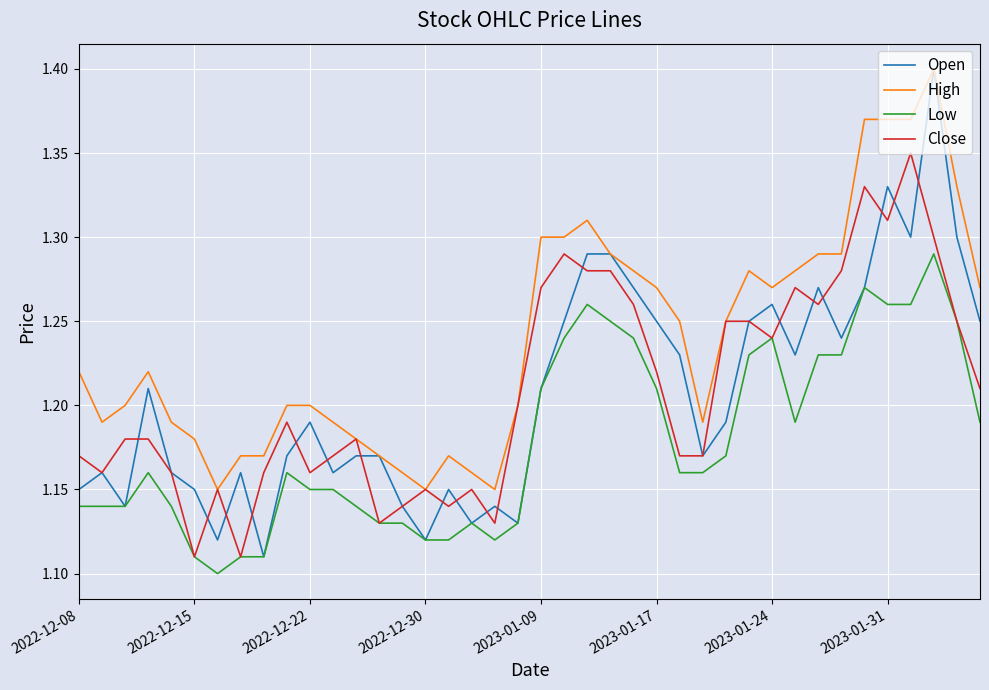

Which series has the largest total across all categories?

High